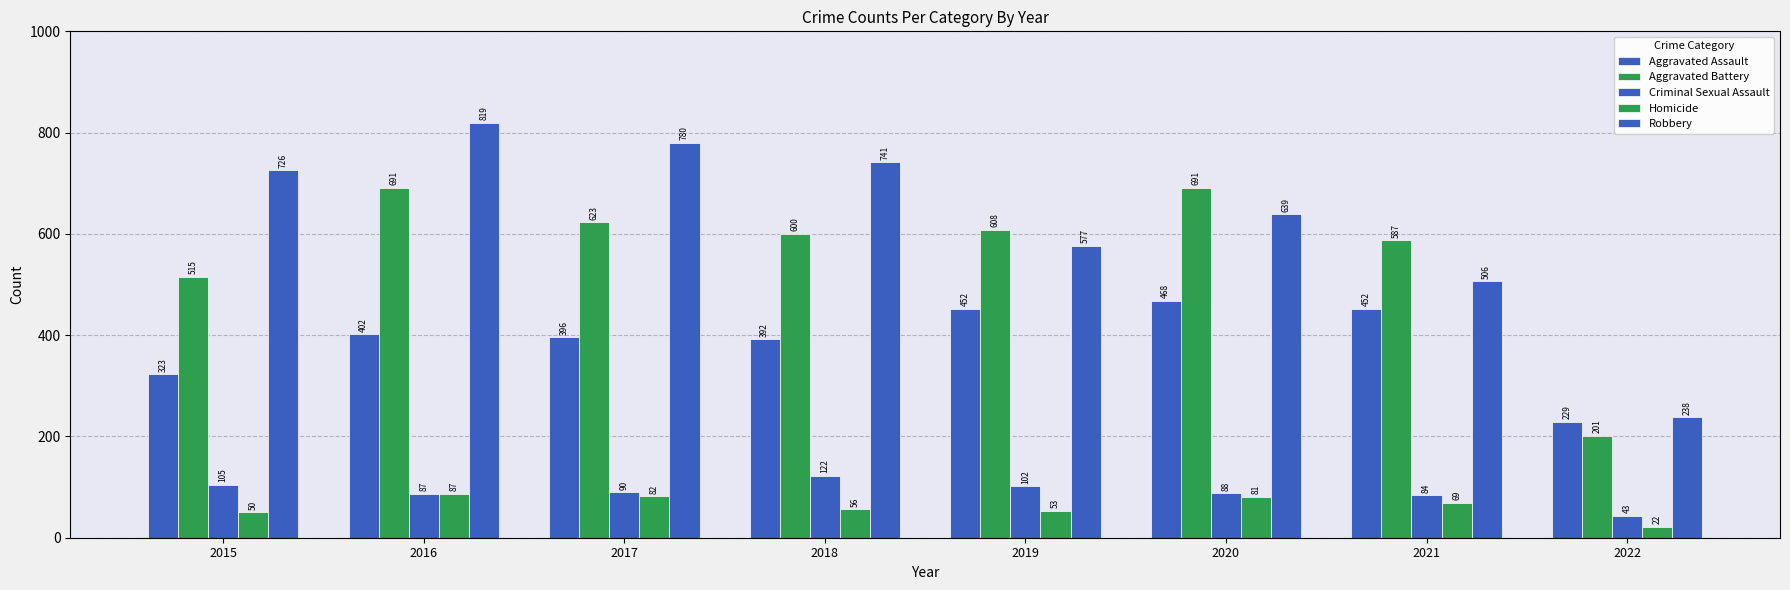

What is the difference between the Criminal Sexual Assault values at 2018 and 2019?

20